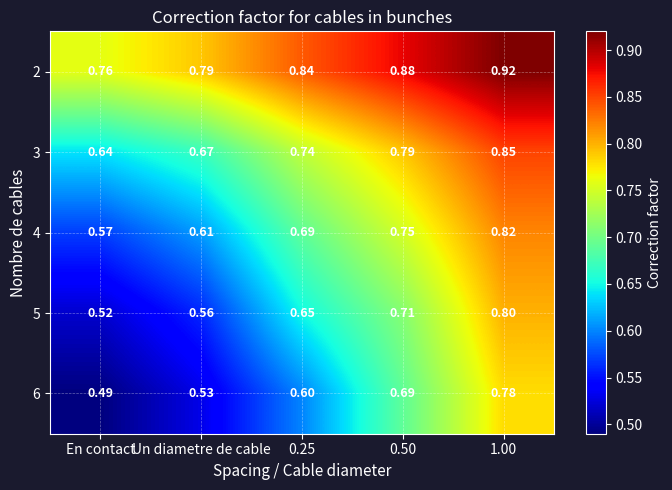

Which category has the lowest value in the 4 series?

En contact